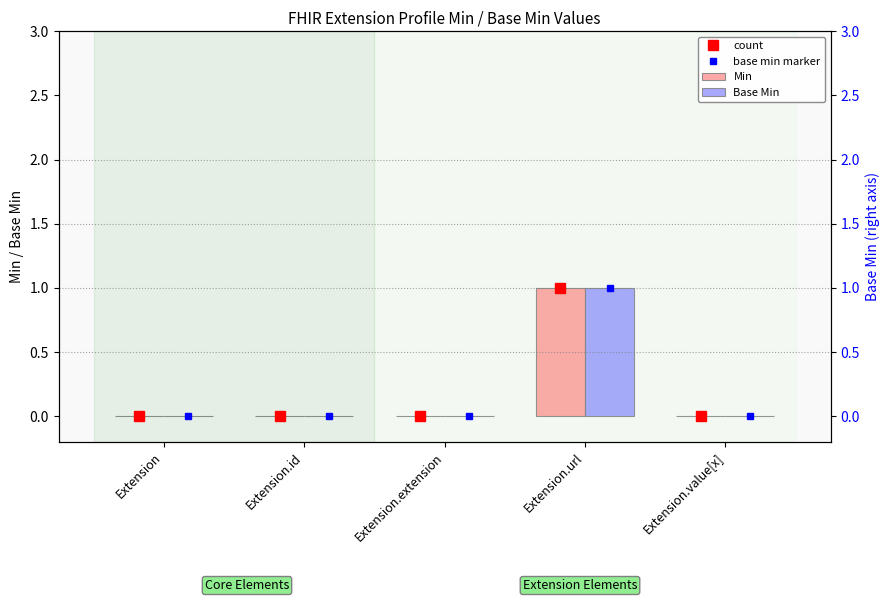

At which category does the chart reach its minimum across all series?

Extension